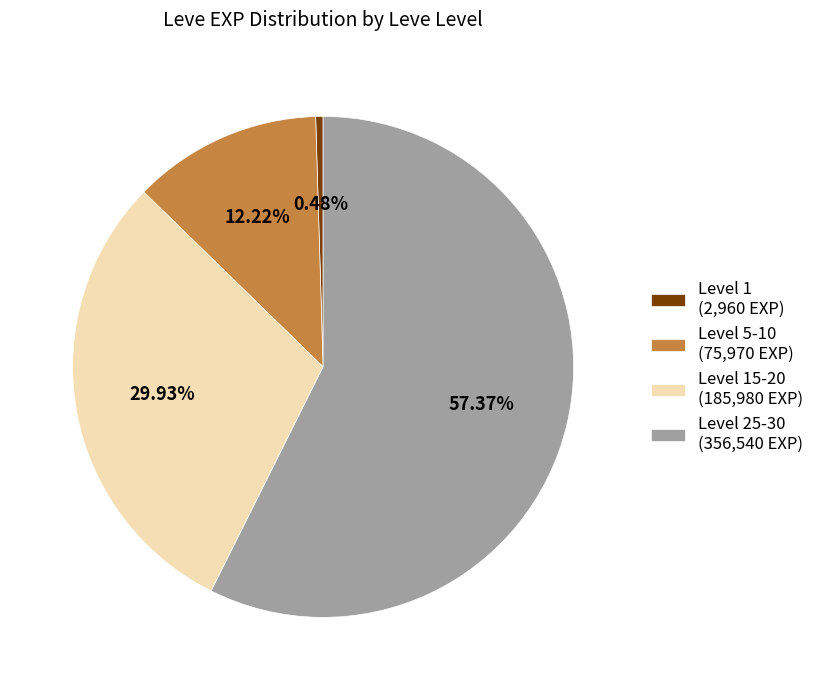

Between Level 25-30 (356,540 EXP) and Level 1 (2,960 EXP), which is larger?

Level 25-30 (356,540 EXP)